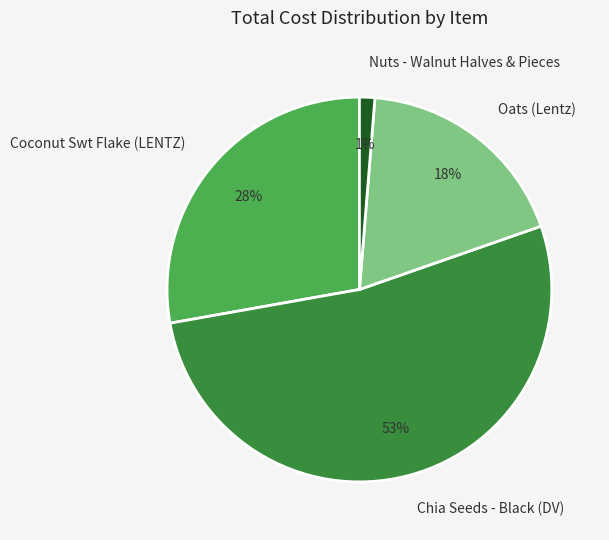

Combined, do Oats (Lentz) and Chia Seeds - Black (DV) account for over 50%?

Yes